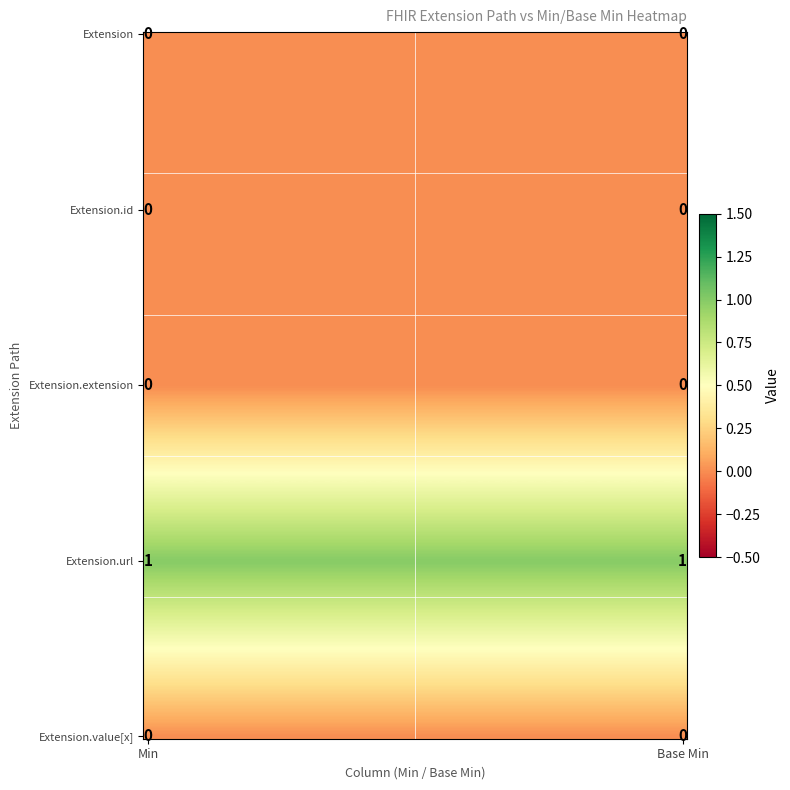

True or false: Extension.id has a value of 0 at Min.

True